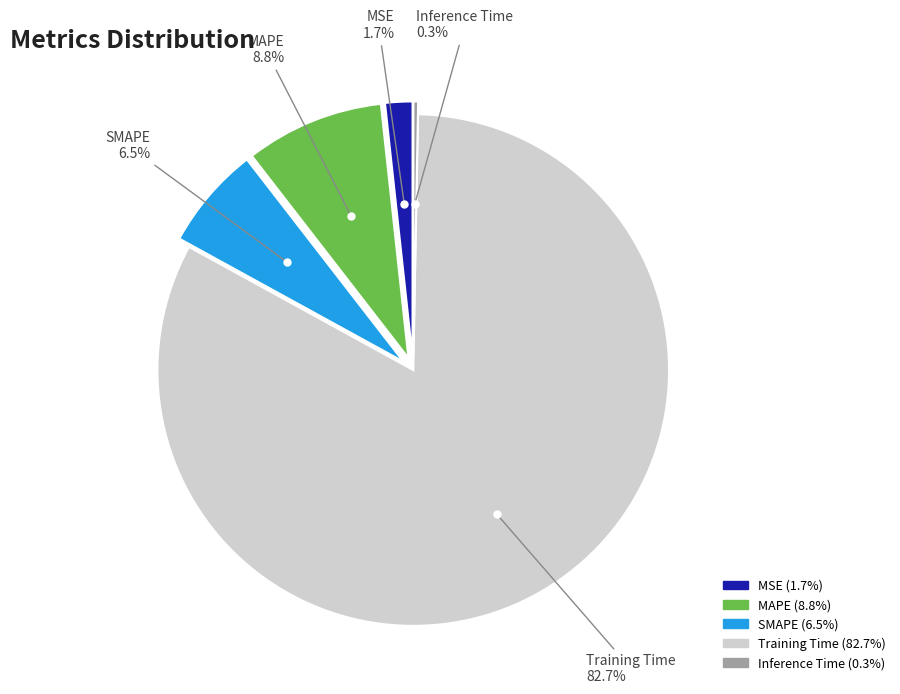

Does any single category account for the majority?

Yes